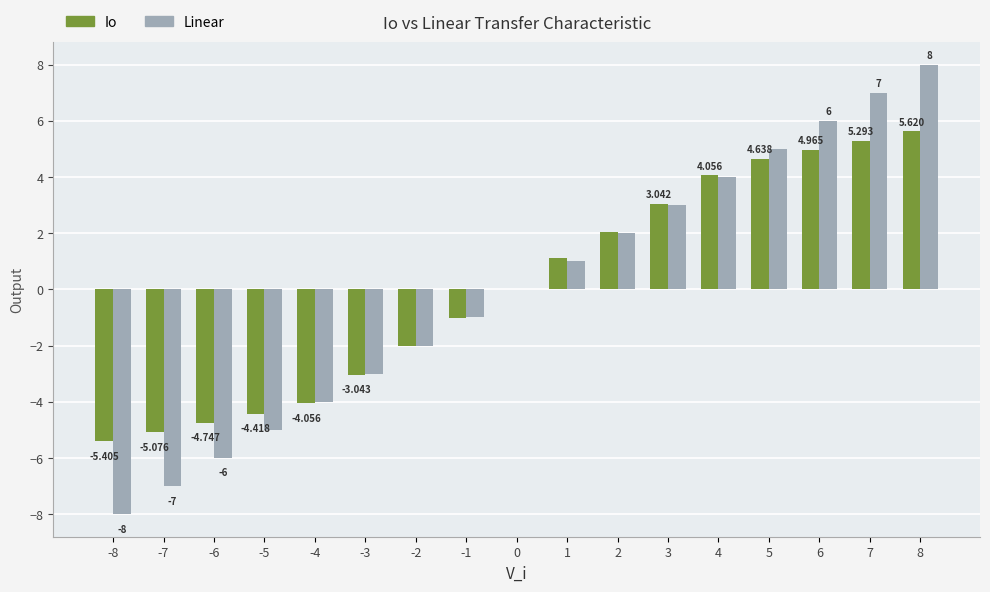

How many categories are shown in the chart?

17